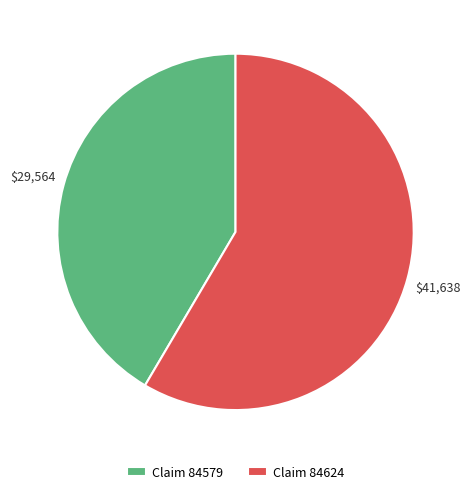

Approximately how many times larger is the value at Claim 84624 compared to Claim 84579?

1.4